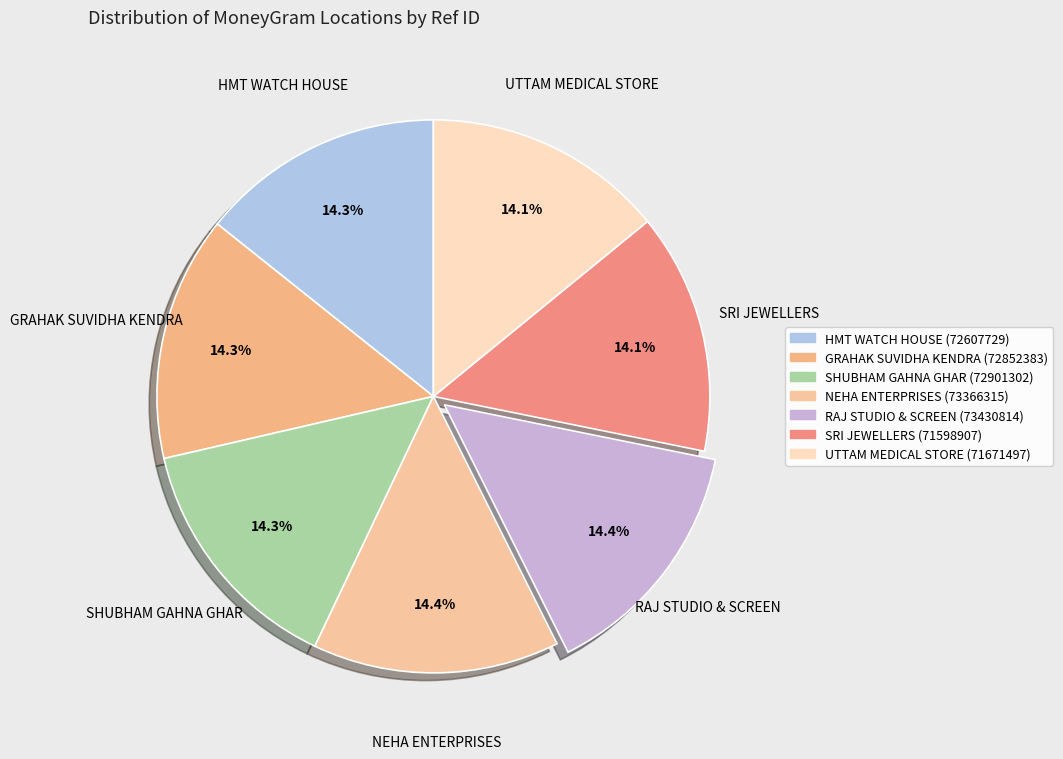

To the nearest percent, what is the average slice percentage?

14%